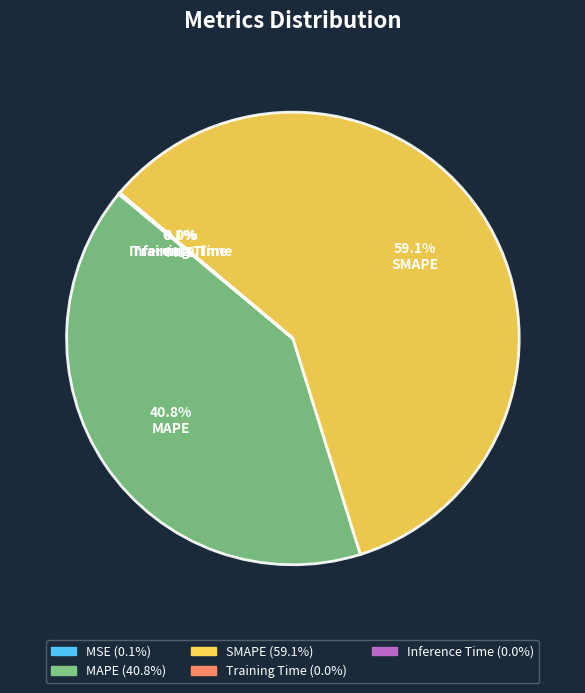

What is the largest slice in the pie chart?

SMAPE